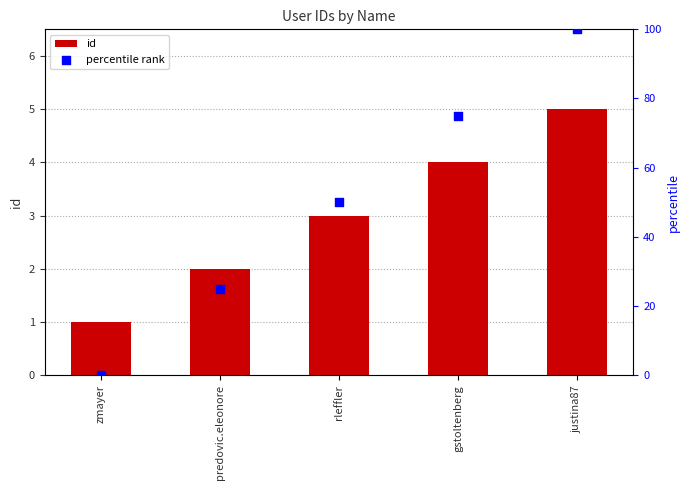

Which series has the widest spread of Y values?

percentile rank